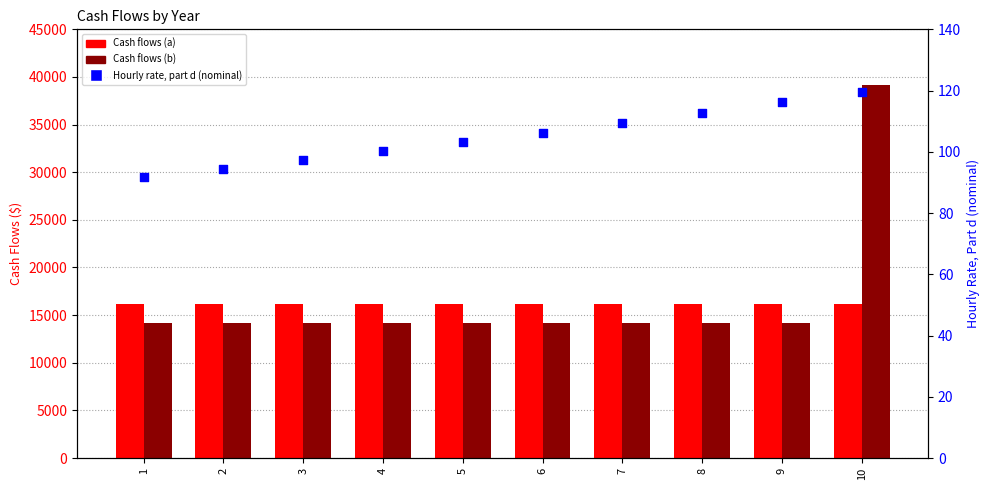

At how many categories does at least one series exceed 18109?

1